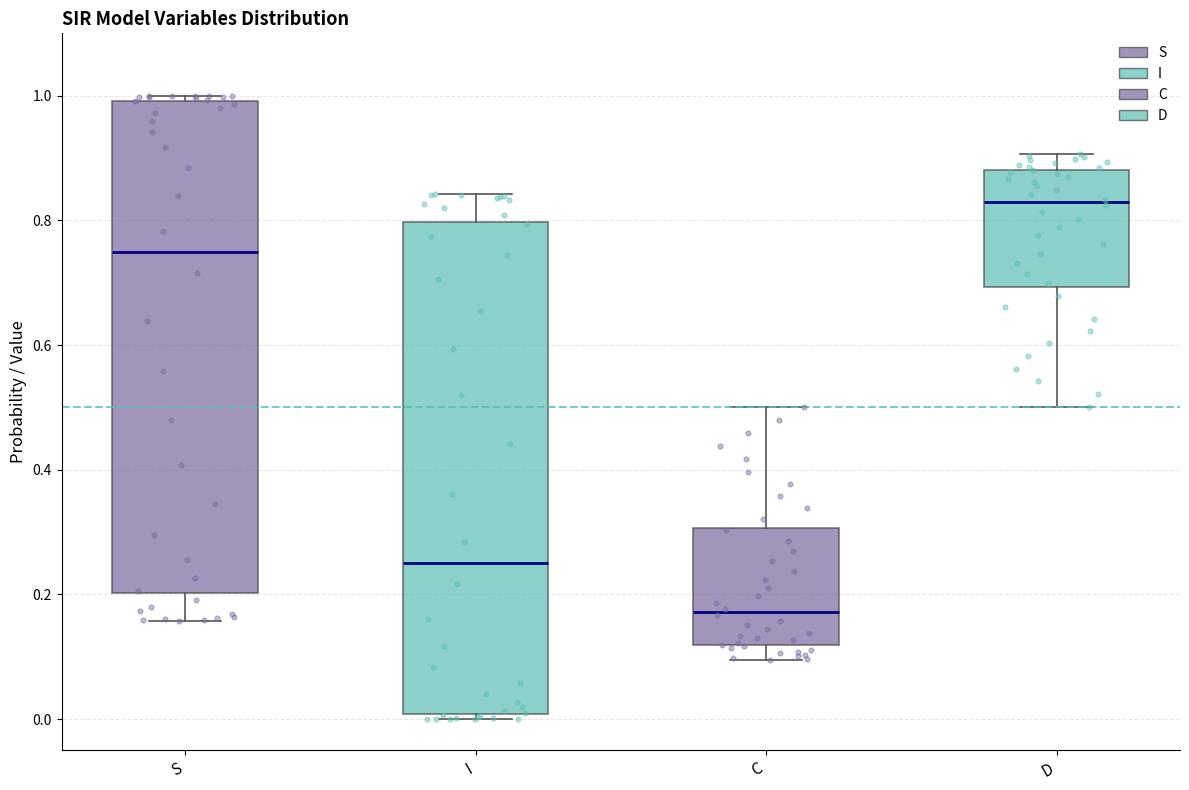

Where does the lower whisker of the box for C end on the y-axis? The values are not printed on the chart, so give them approximately, as read against the axis.

0.10